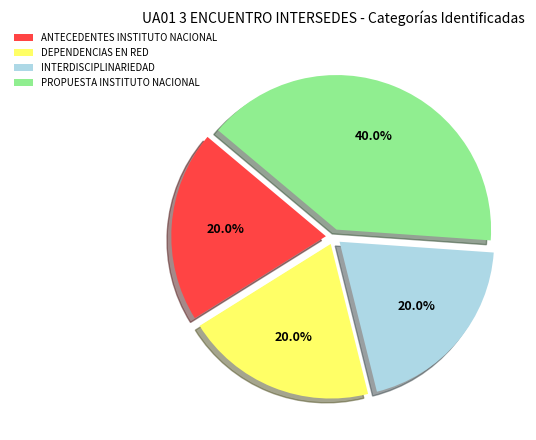

Is there any slice that represents more than half of the pie?

No